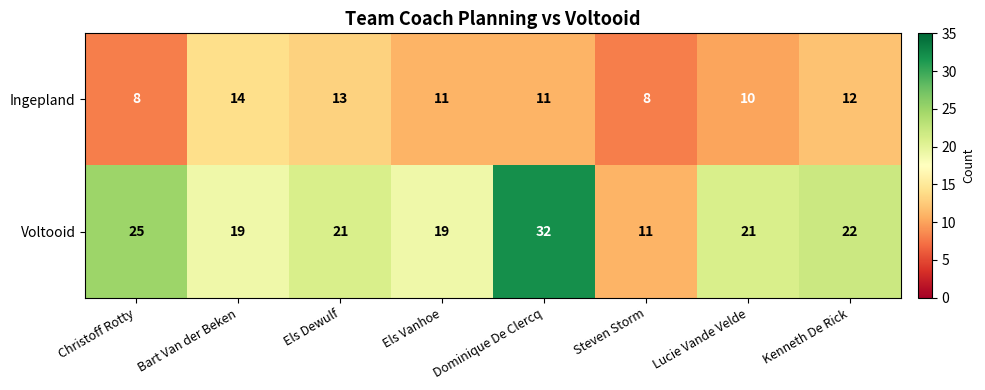

What is the difference between the maximum and minimum values in the Ingepland series?

6